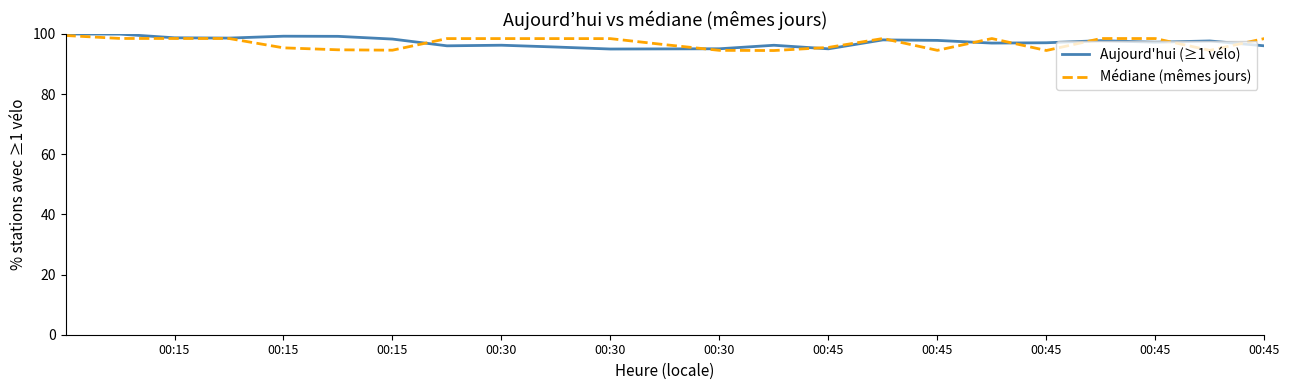

In Aujourd'hui (≥1 vélo), how many points are higher than both neighbors (excluding endpoints)?

6